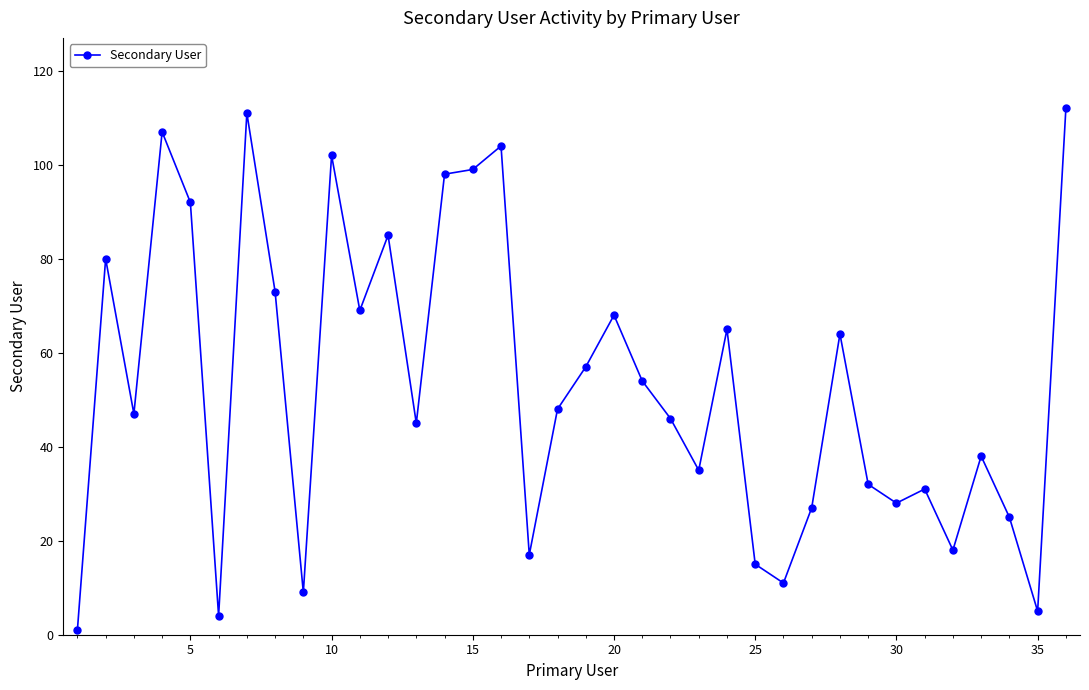

What is the difference between the maximum and minimum values?

111